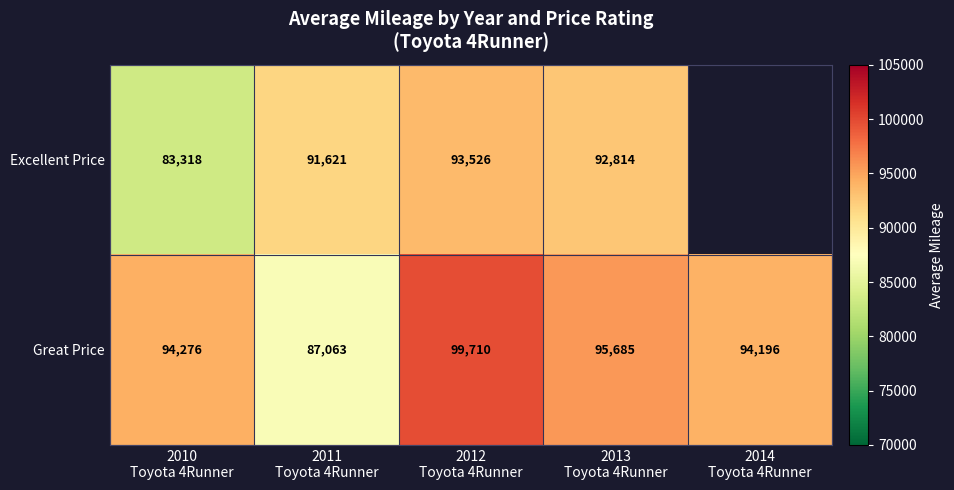

What is the average value of the Great Price series?

94186.0